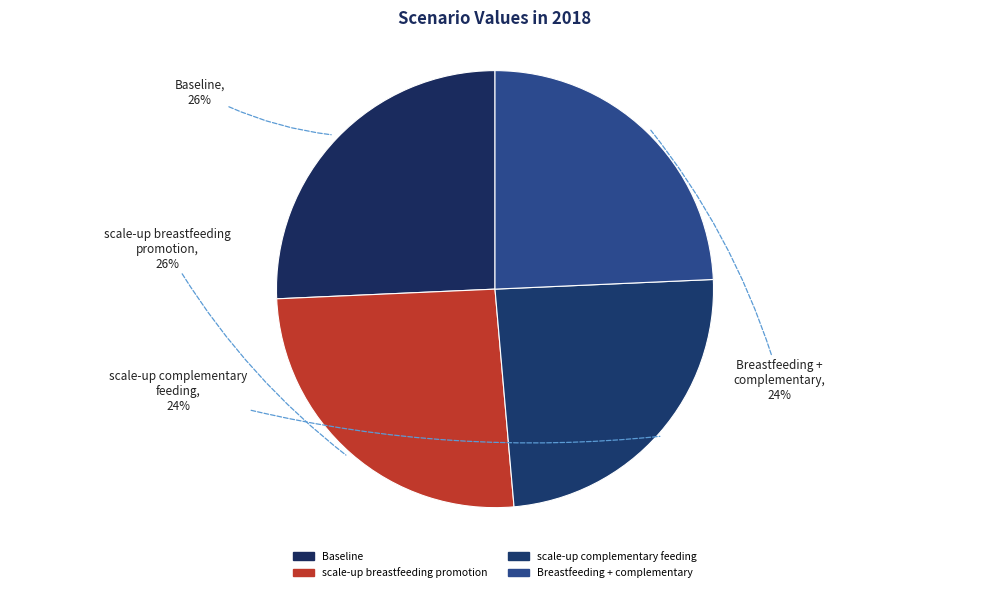

To the nearest percent, what is the combined percentage of scale-up complementary feeding and scale-up breastfeeding promotion?

50%